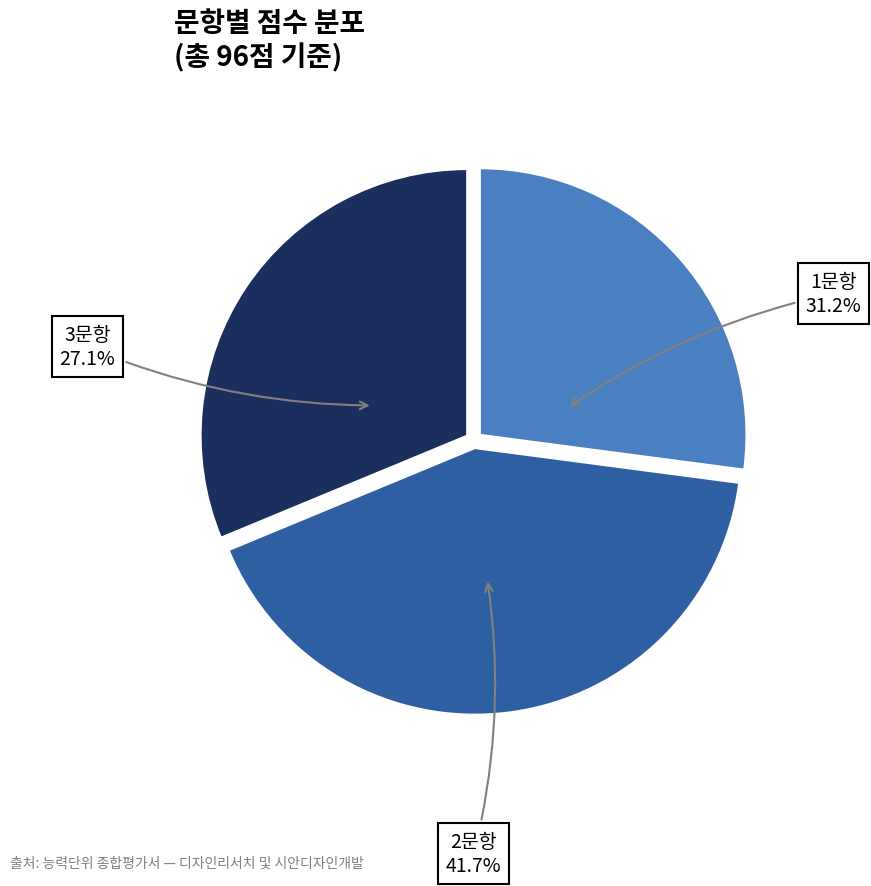

Count the number of slices in the pie.

3